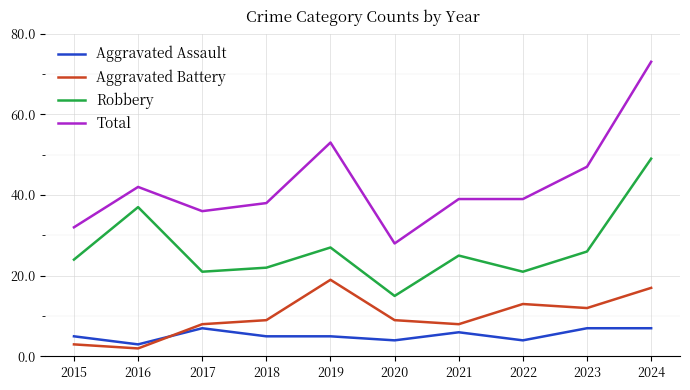

True or false: Total has a value of 73 at 2024.

True